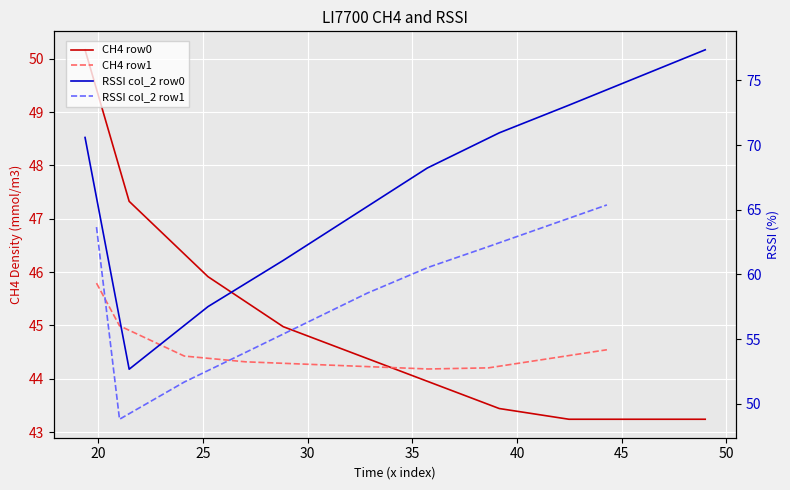

Is it true that RSSI col_2 row1 equals 30.3 at 20?

False